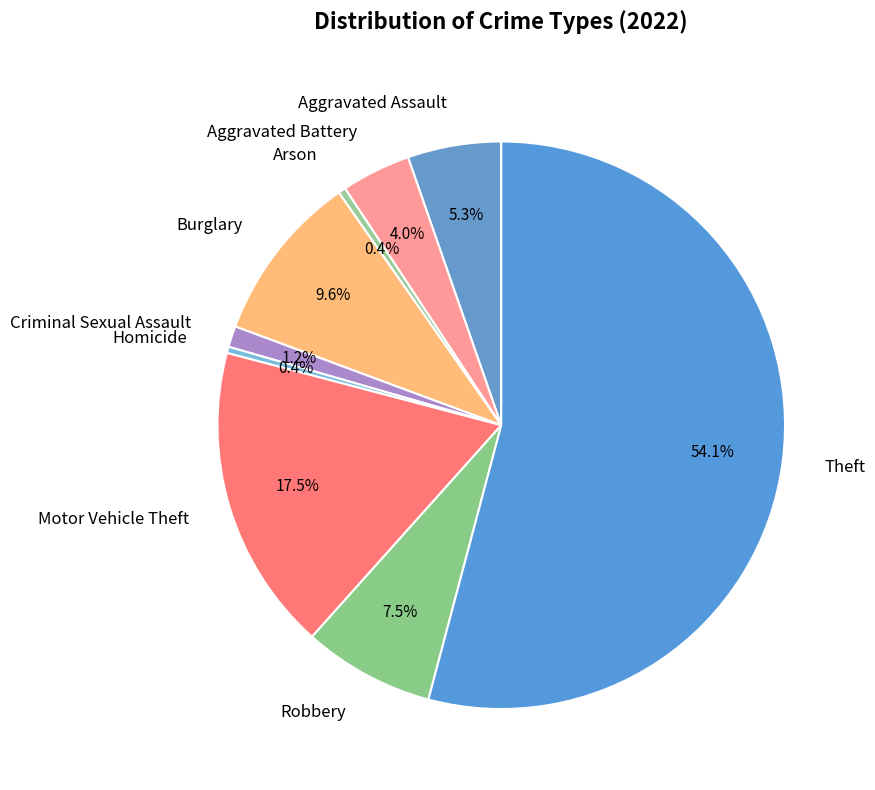

Does Aggravated Battery represent more than half of the total?

No